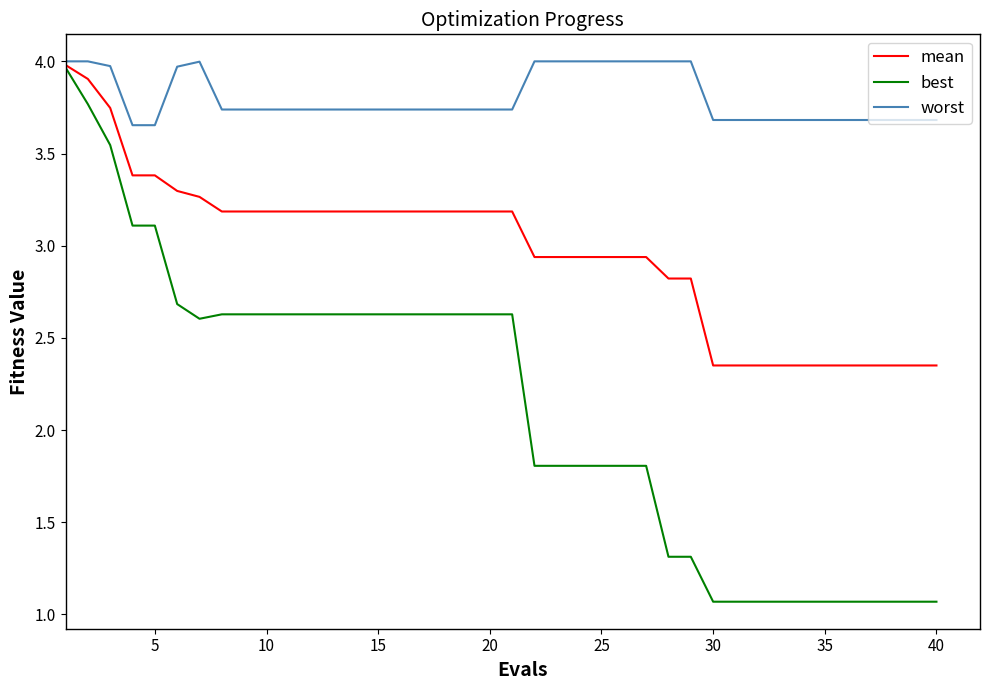

What is the smallest value displayed?

1.1